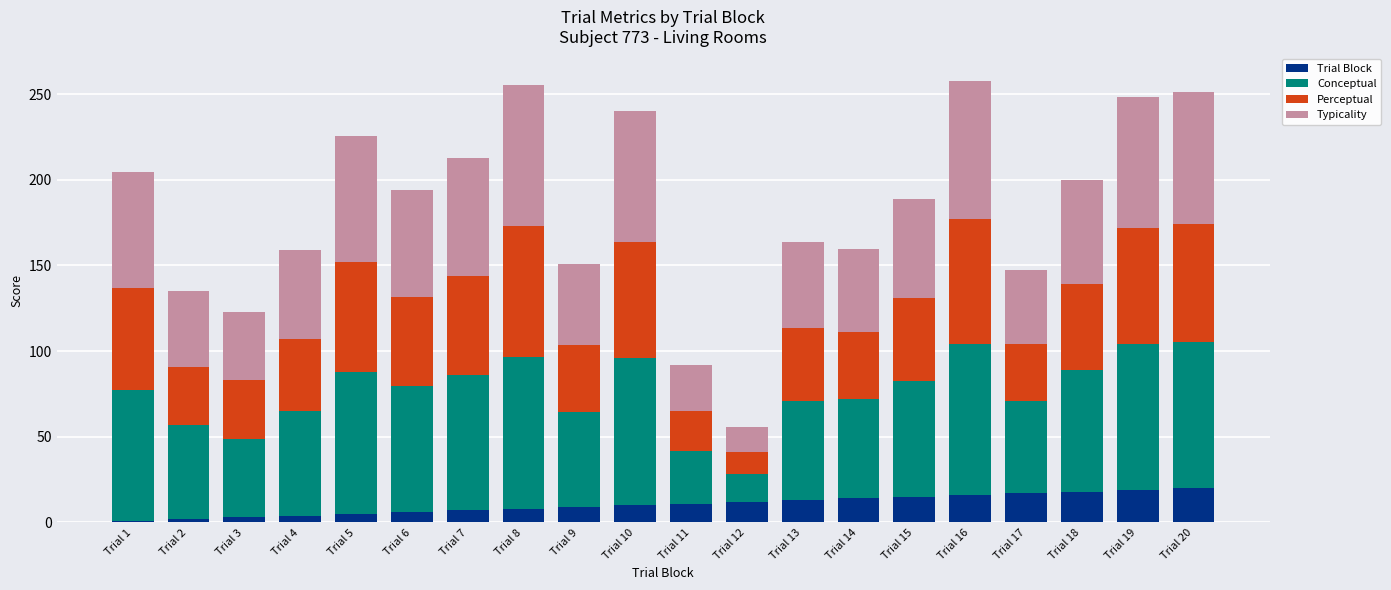

The Trial Block series shows 28.0 at Trial 17. True or false?

False